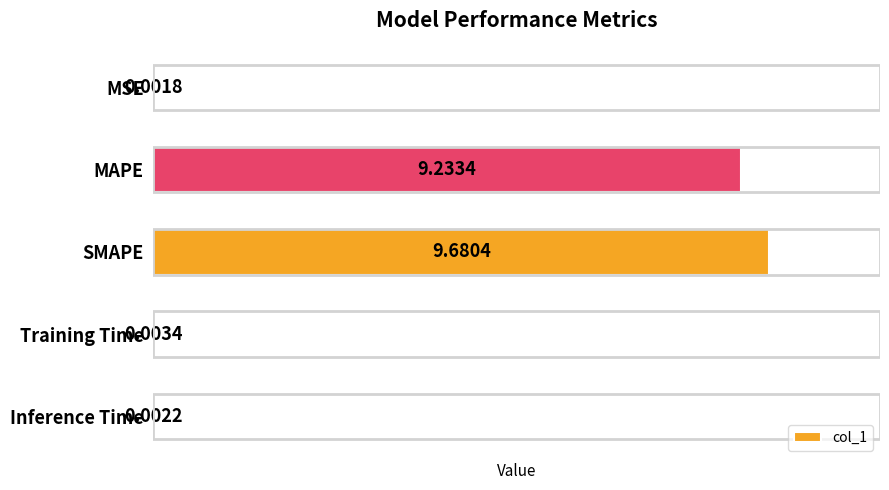

What is the change in value from MAPE to SMAPE?

+0.4